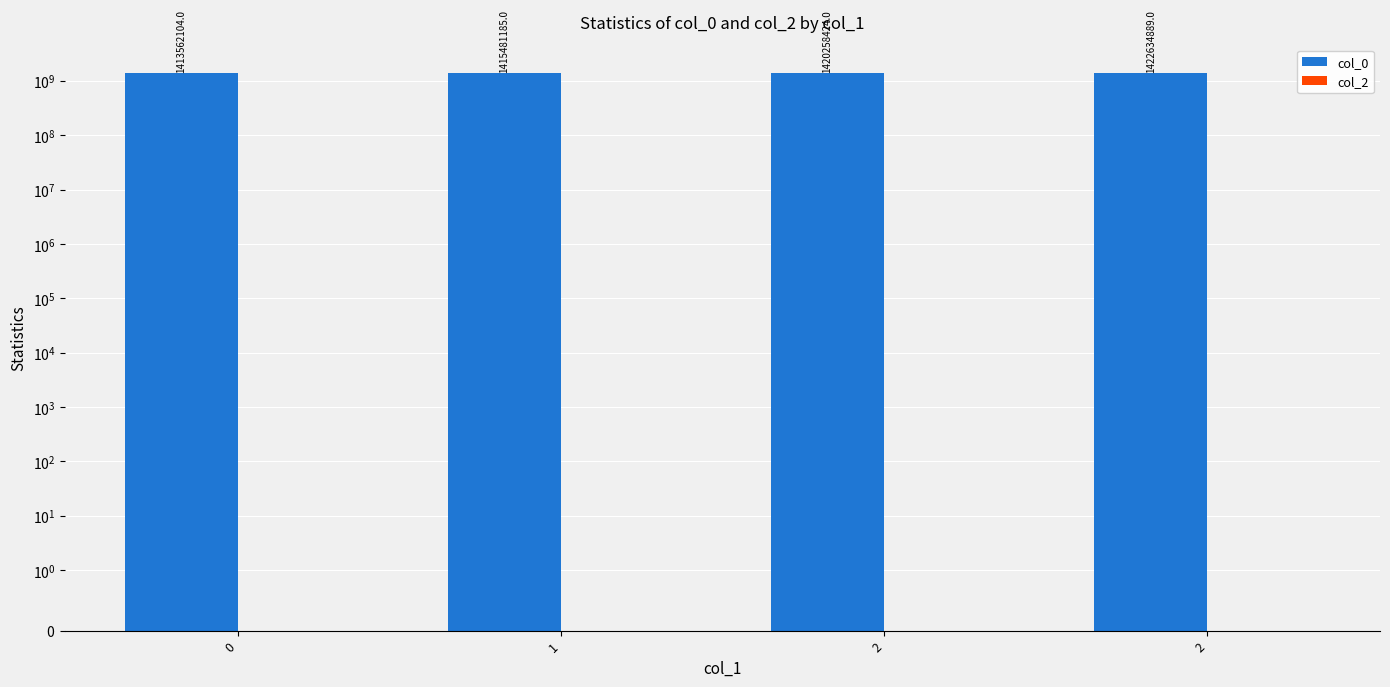

Which series has the widest spread of values?

col_0